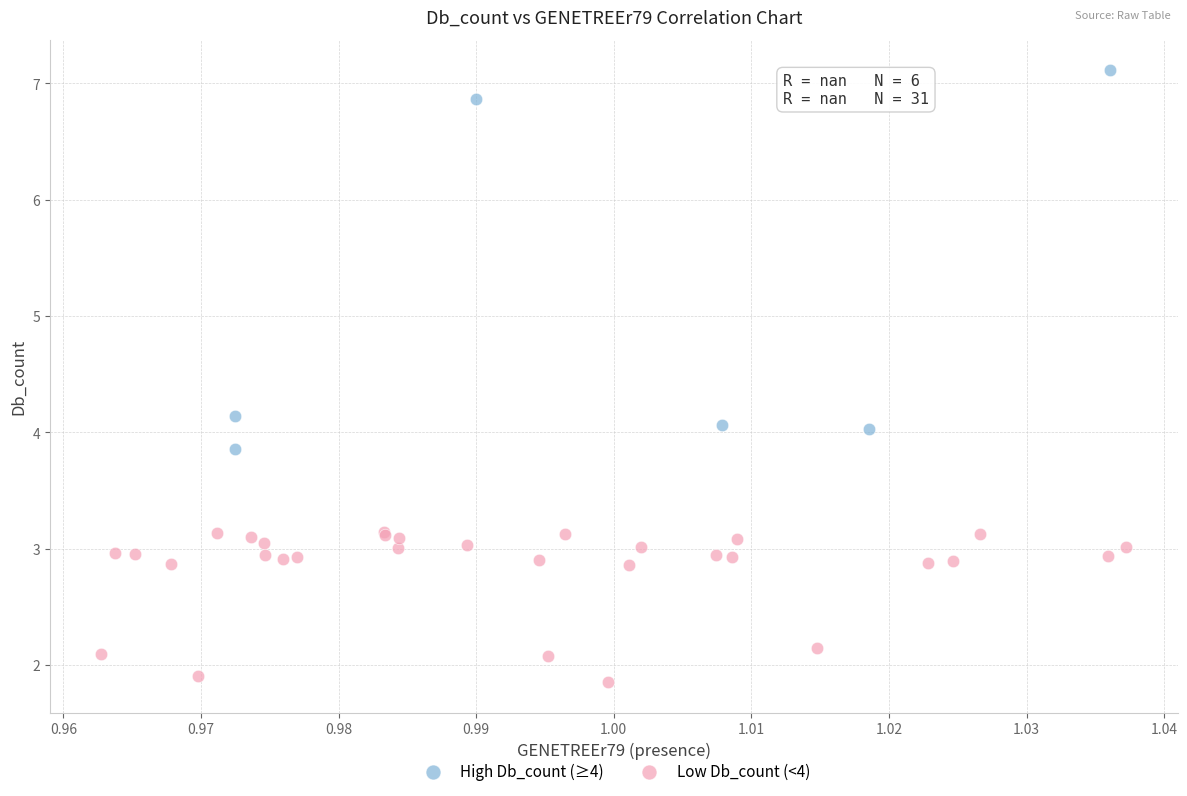

What are all the series names shown in the legend?

High Db_count (≥4), Low Db_count (<4)